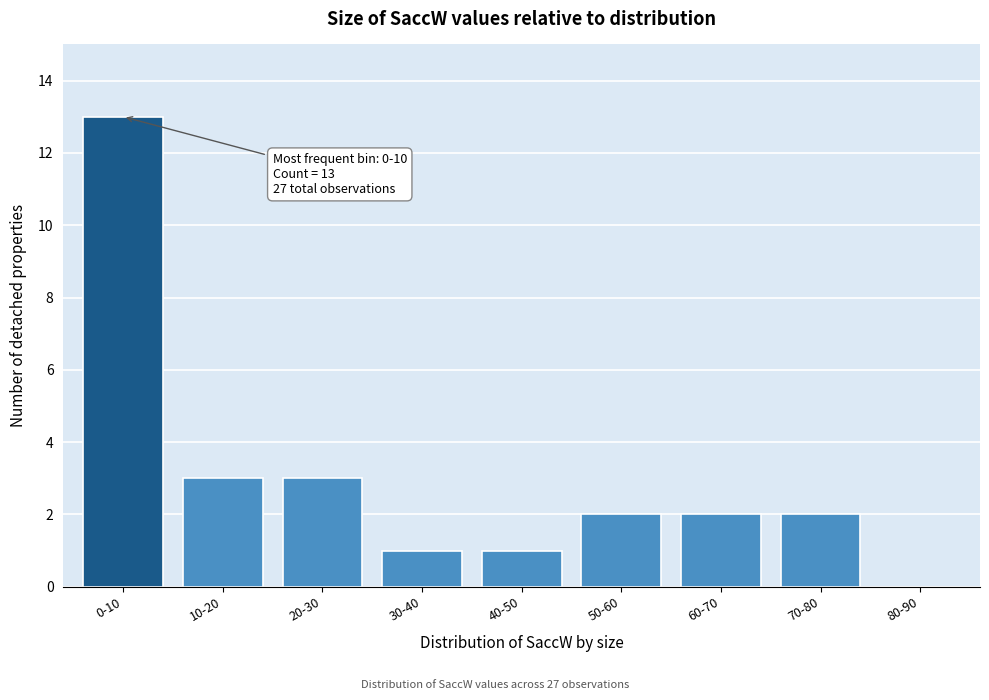

Reading right to left, list all the values displayed in this chart.

80-90=0	70-80=2	60-70=2	50-60=2	40-50=1	30-40=1	20-30=3	10-20=3	0-10=13